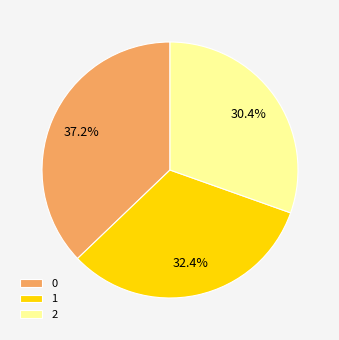

What is the smallest slice in the pie chart?

2